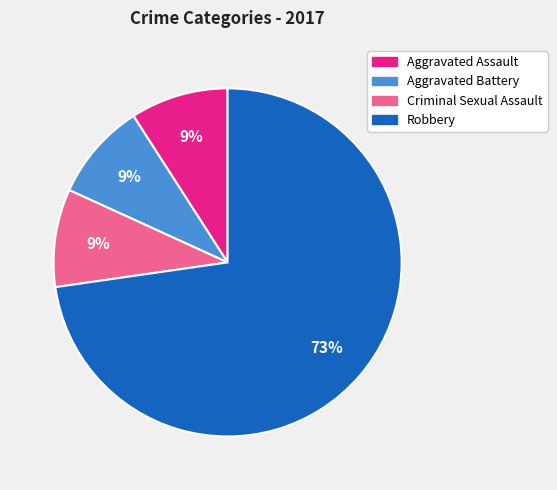

Combined, do Robbery and Aggravated Assault account for over 50%?

Yes